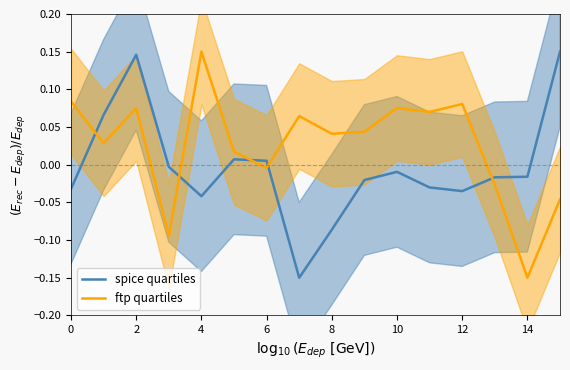

The spice quartiles series shows -0.0 at 9. True or false?

True